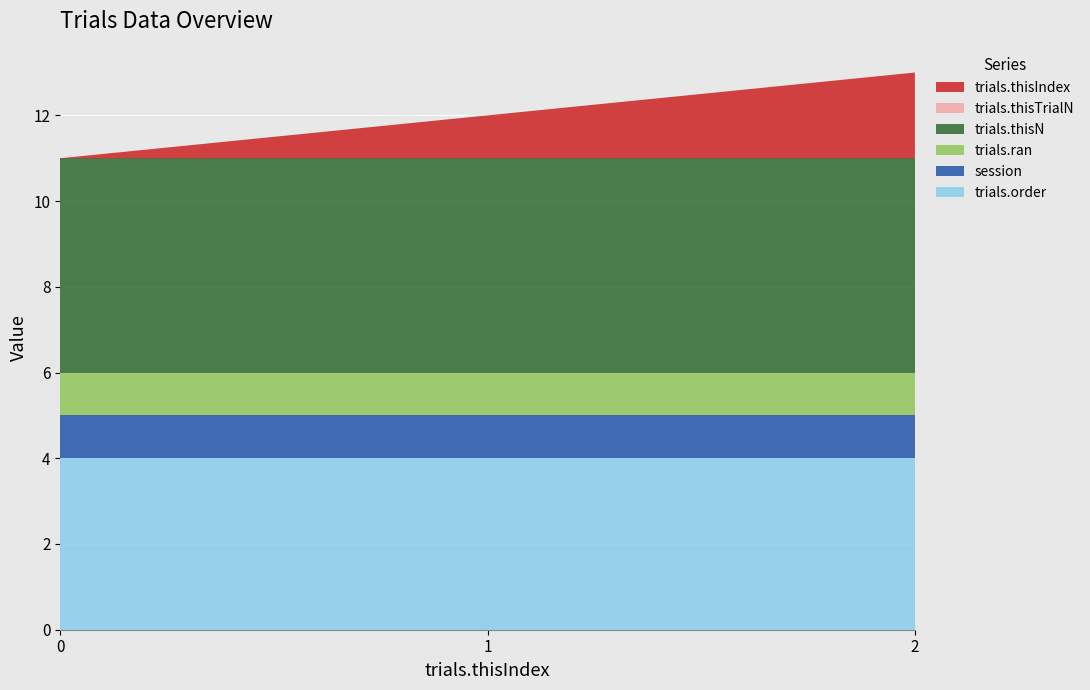

Reading left to right, extract all data points from this chart.

trials.order: 0=4	1=4	2=4
session: 0=1	1=1	2=1
trials.ran: 0=1	1=1	2=1
trials.thisN: 0=5	1=5	2=5
trials.thisTrialN: 0=0	1=0	2=0
trials.thisIndex: 0=0	1=1	2=2